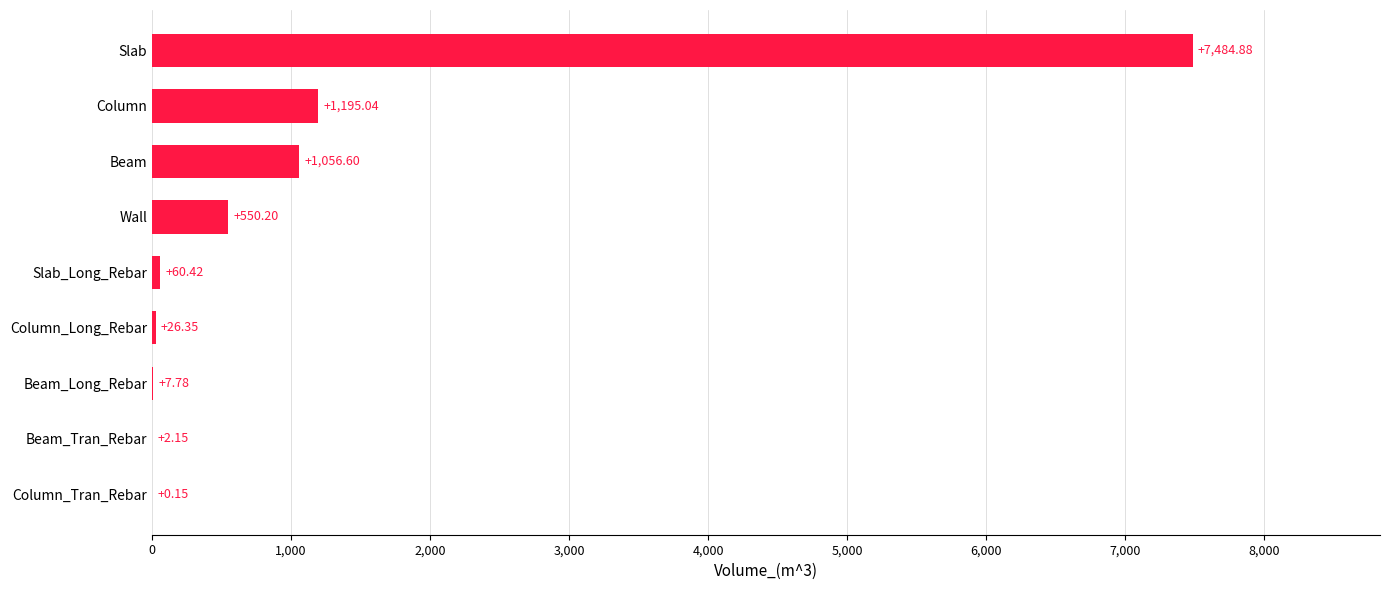

What is the change in value from Beam_Long_Rebar to Wall?

+542.4